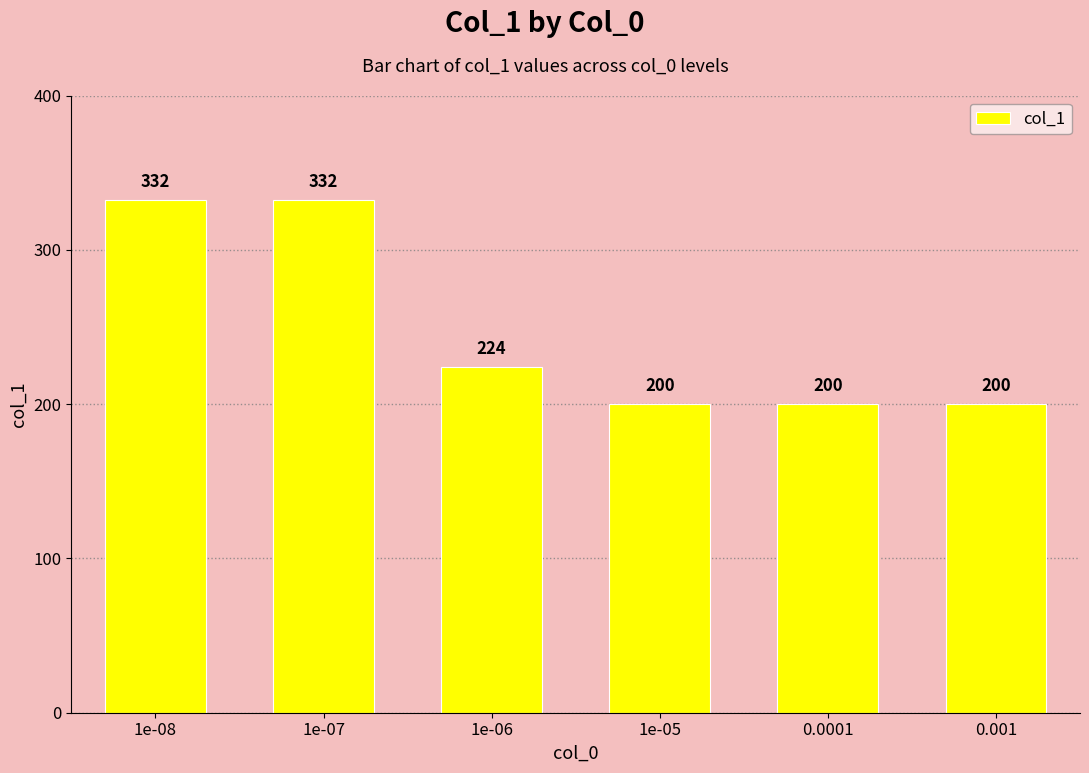

What is the minimum value shown in the chart?

200